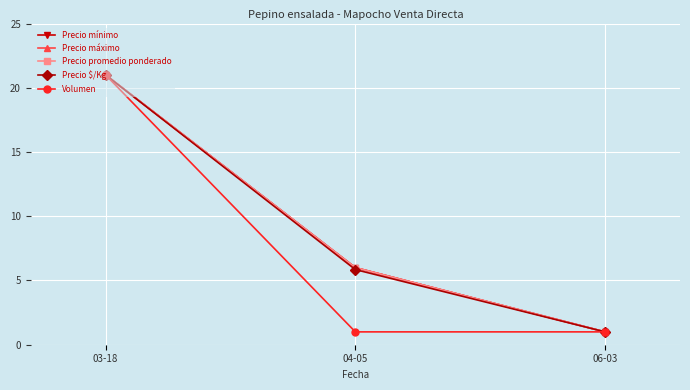

At which label is Precio $/Kg closest to 11?

04-05